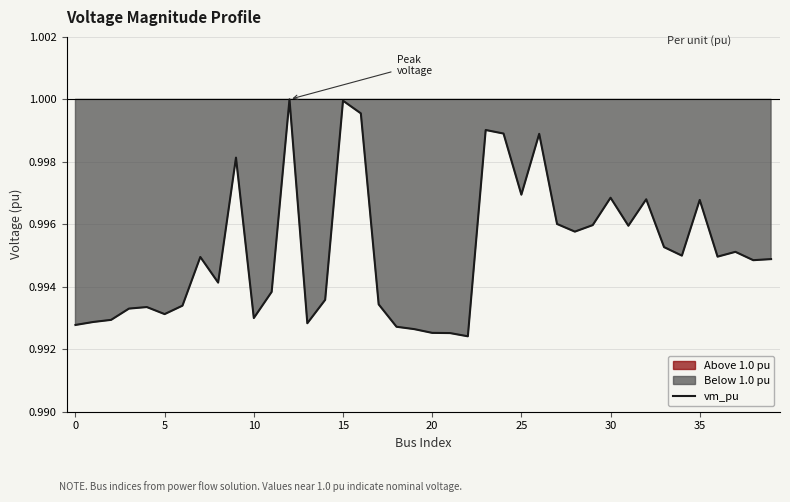

How many distinct data groups are displayed?

1